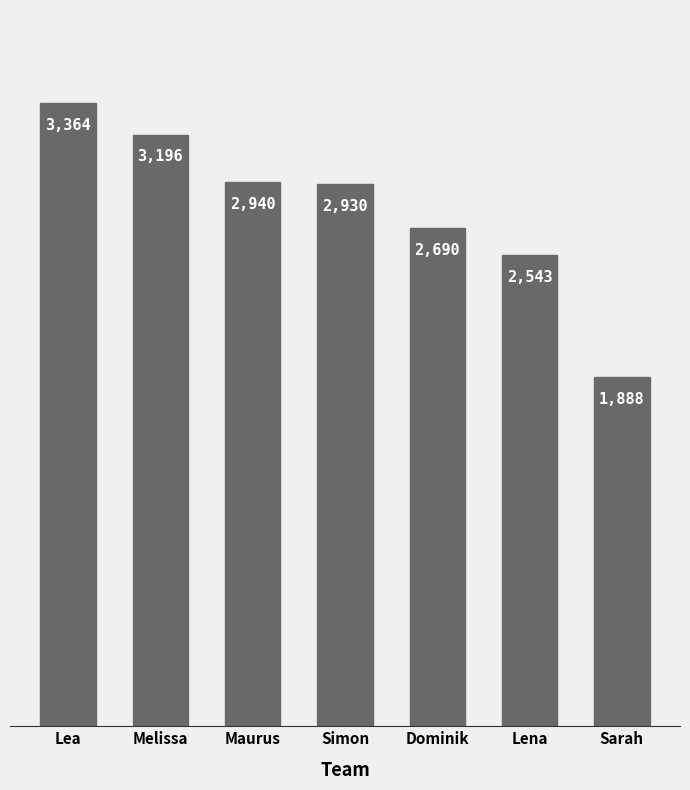

What is the difference between the maximum and minimum values?

1476